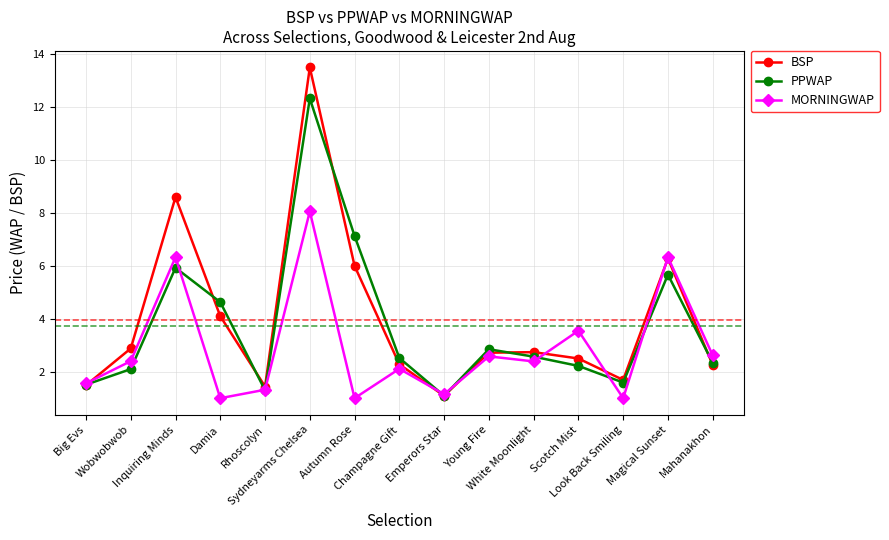

In PPWAP, how many points are lower than both neighbors (excluding endpoints)?

3